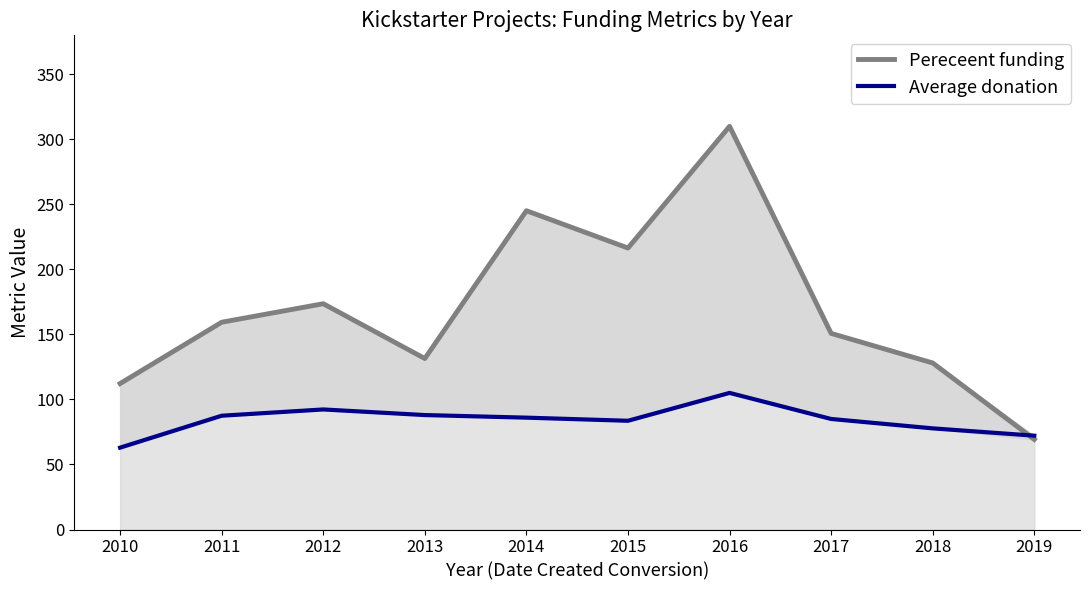

Between 2013 and 2016, which is larger?

2016